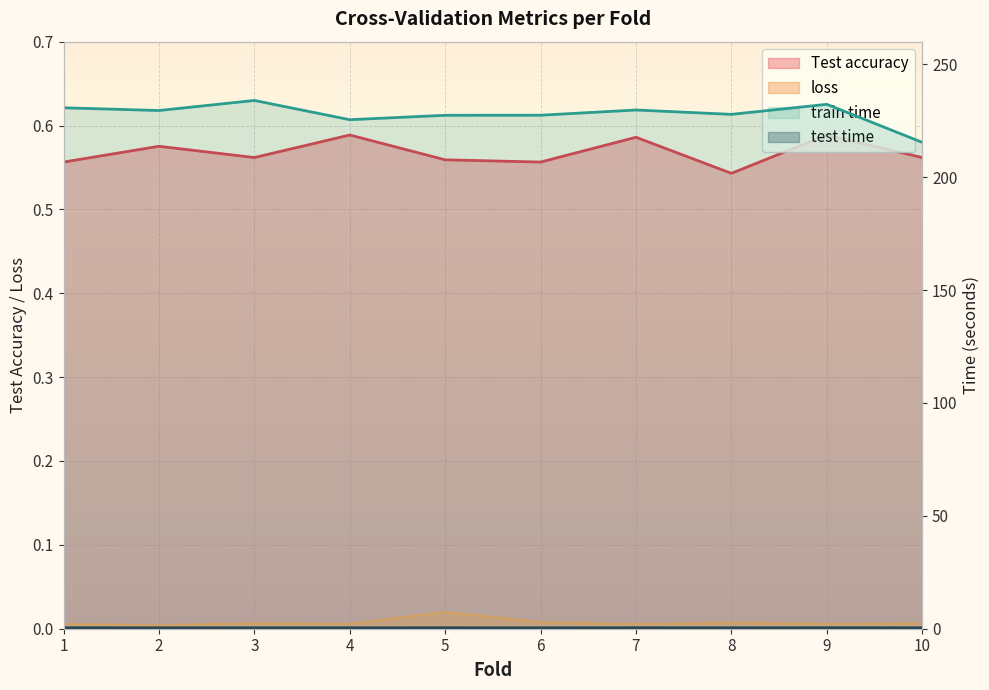

True or false: Test accuracy and train time intersect in this chart.

False